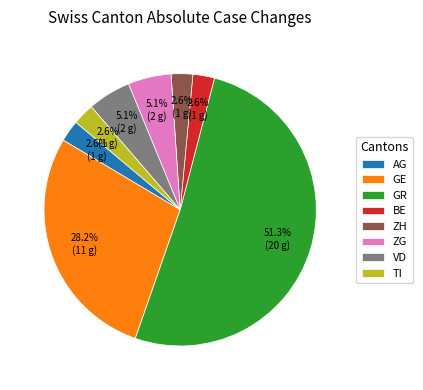

How many segments does this pie chart have?

8